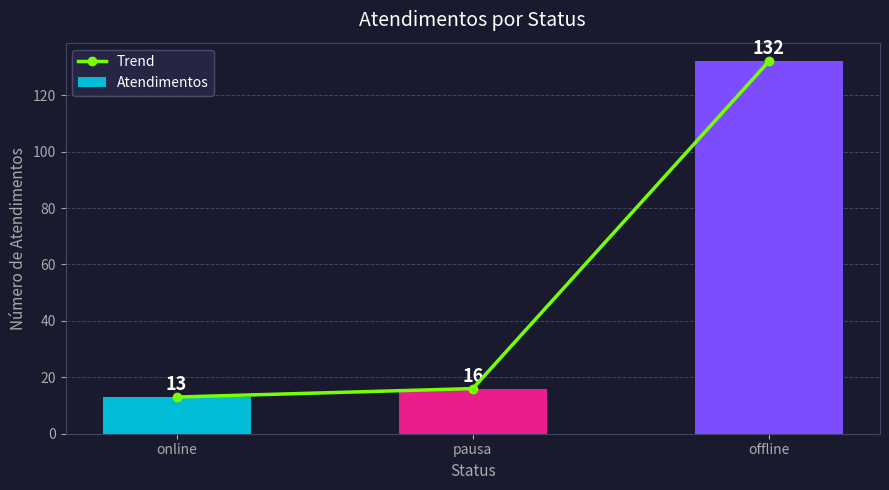

Reading right to left, list all the values displayed in this chart.

Trend: offline=132	pausa=16	online=13
Atendimentos: offline=132	pausa=16	online=13